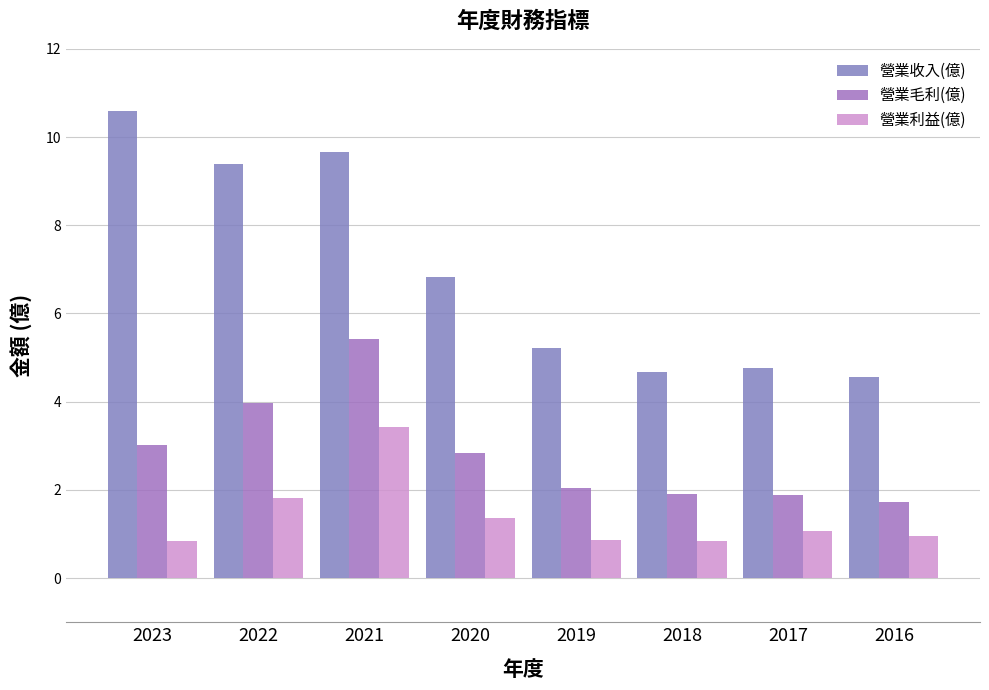

At how many categories does at least one series exceed 1?

8